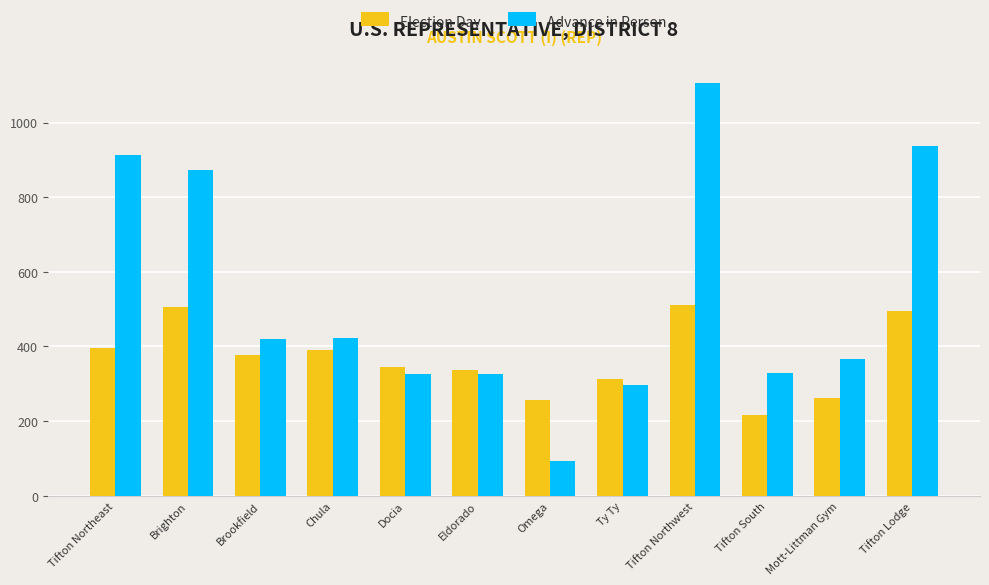

What is the total value across all series at Brookfield?

798